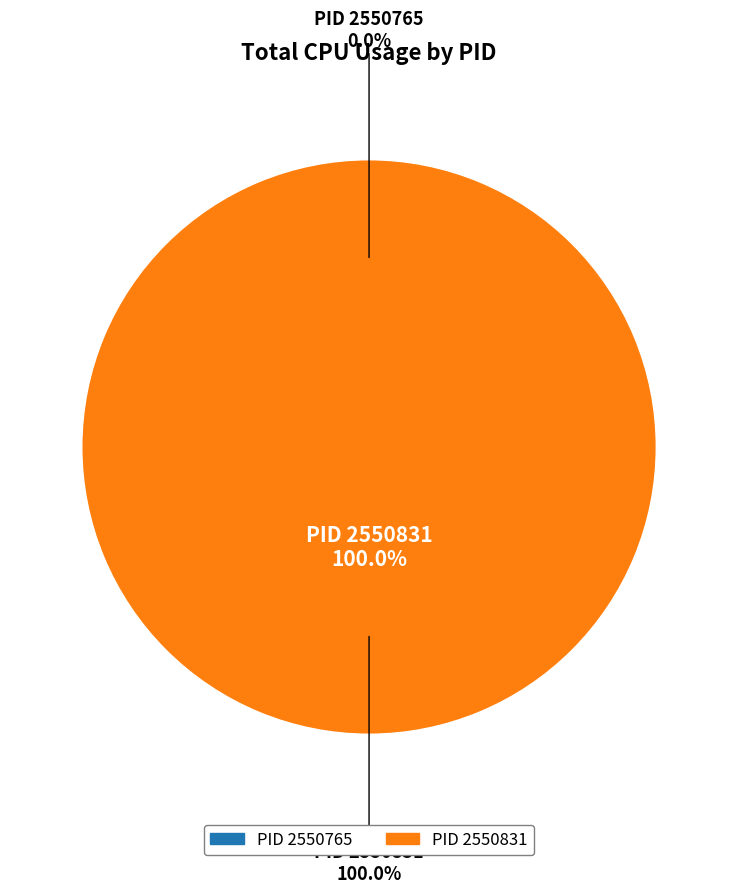

Does any single category account for the majority?

Yes